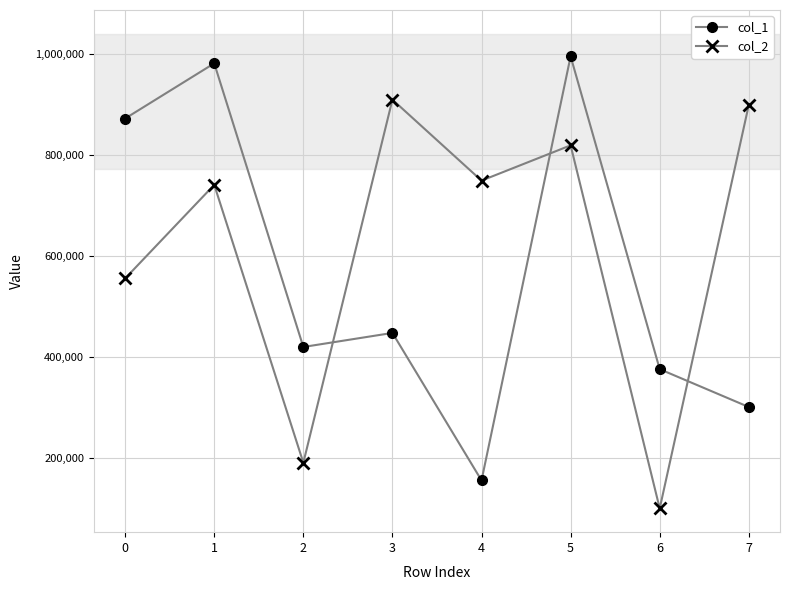

What is the value of the col_1 point at the 1st from the left?

871900